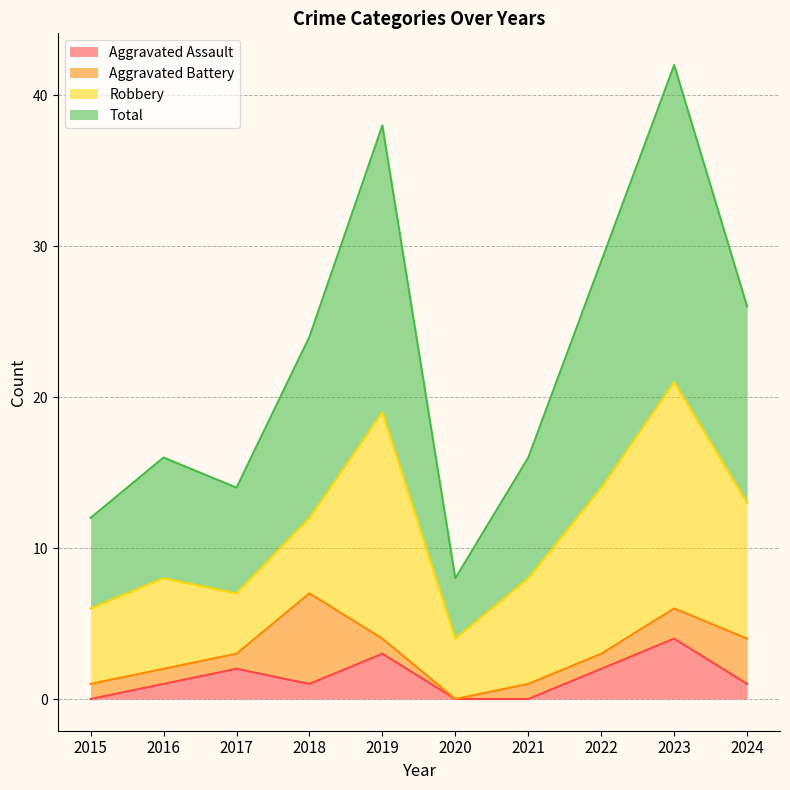

At which category does the chart reach its minimum across all series?

2015